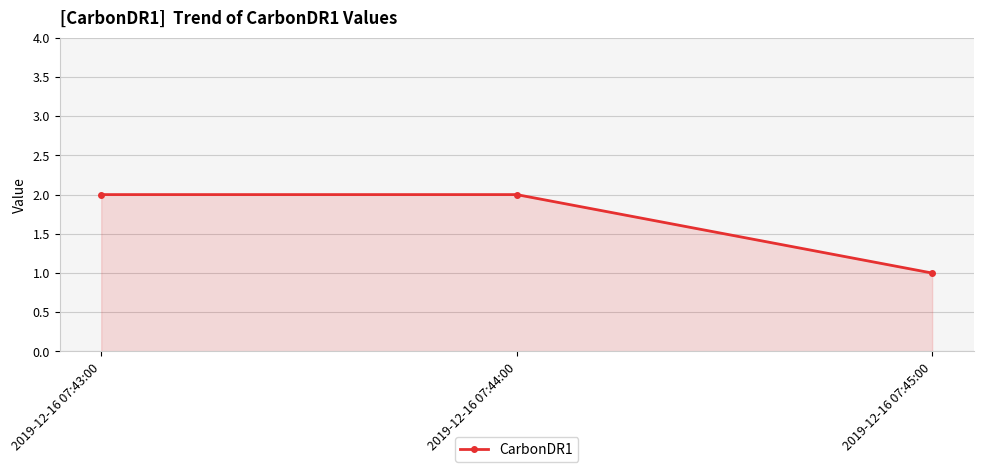

What position from the left is 2019-12-16 07:44:00?

2